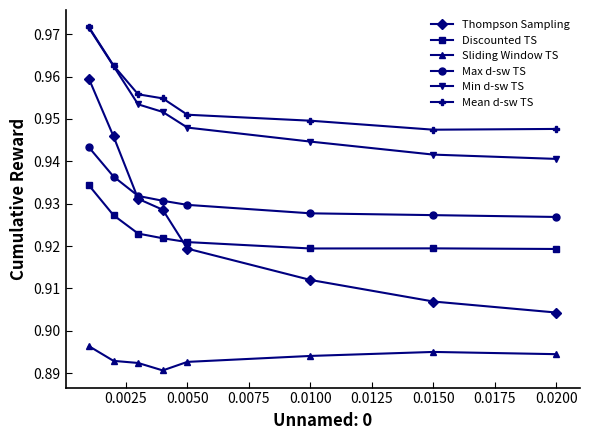

True or false: Min d-sw TS has more than 2 interior local peaks.

False